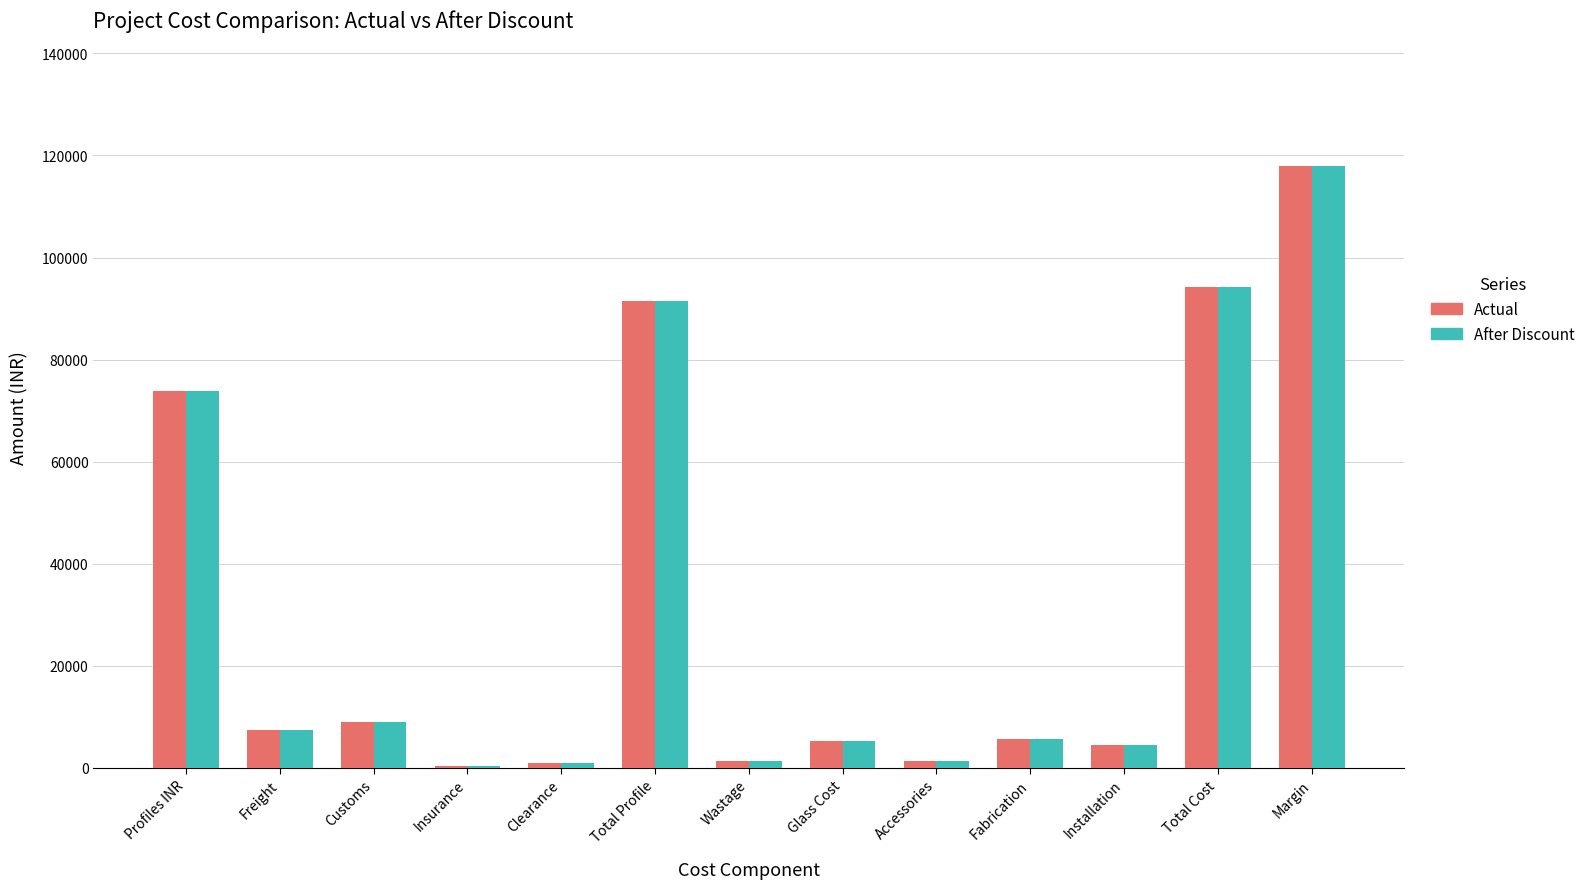

The value of Actual at Total Profile is 149259.4. True or false?

False